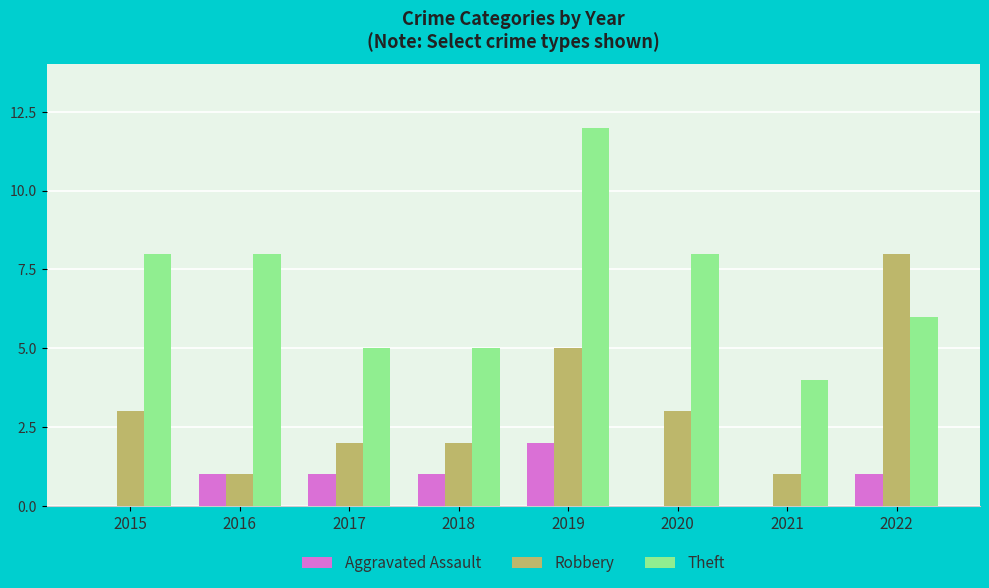

At which category does the chart reach its peak across all series?

2019